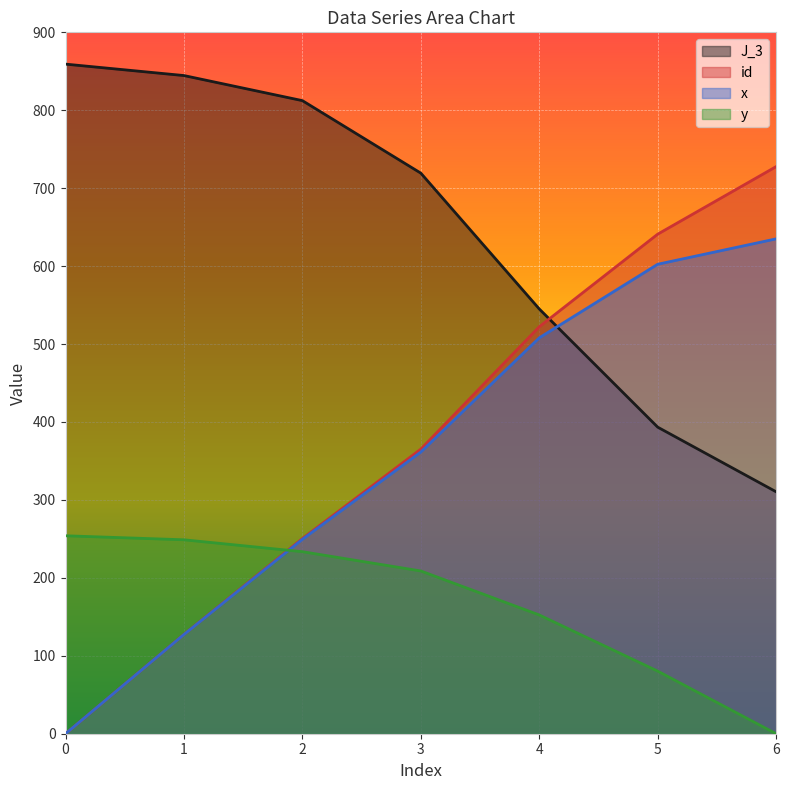

Is it true that id equals 365.2 at 3?

True